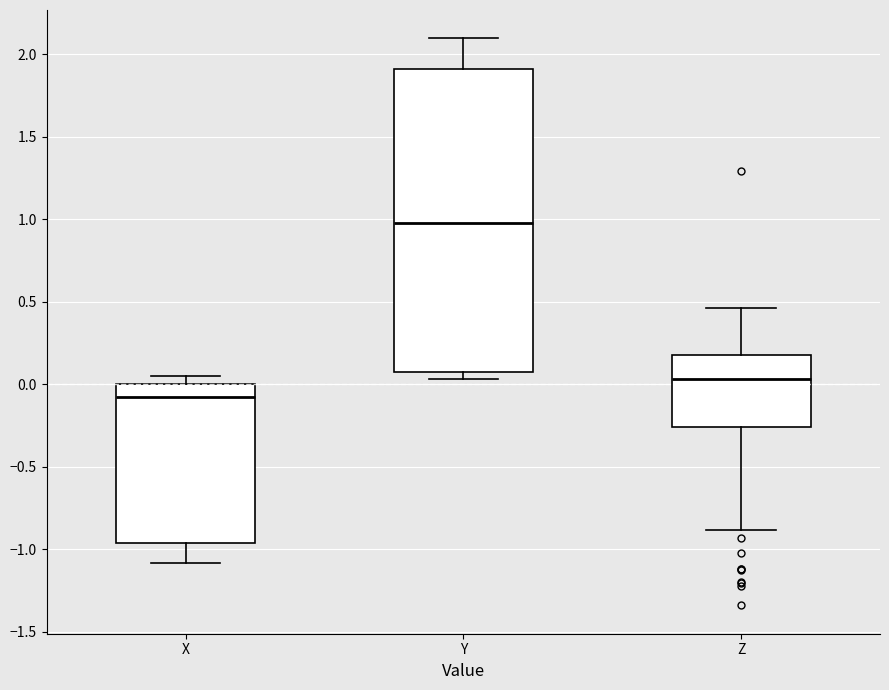

Where does the lower whisker of the box for X end on the y-axis? The values are not printed on the chart, so give them approximately, as read against the axis.

-1.10